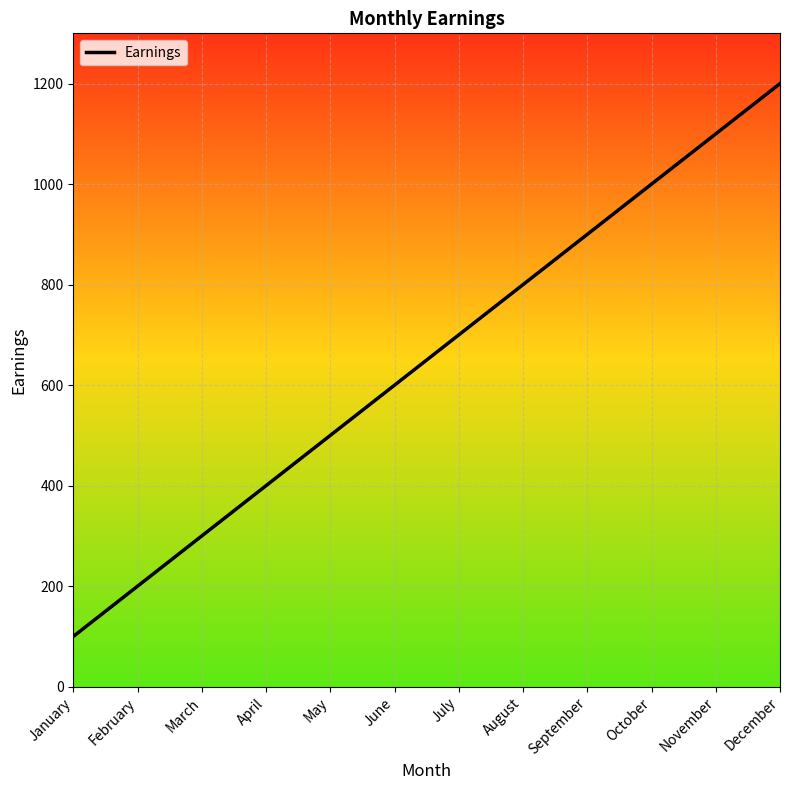

Does the chart display data point markers on the line(s)?

No